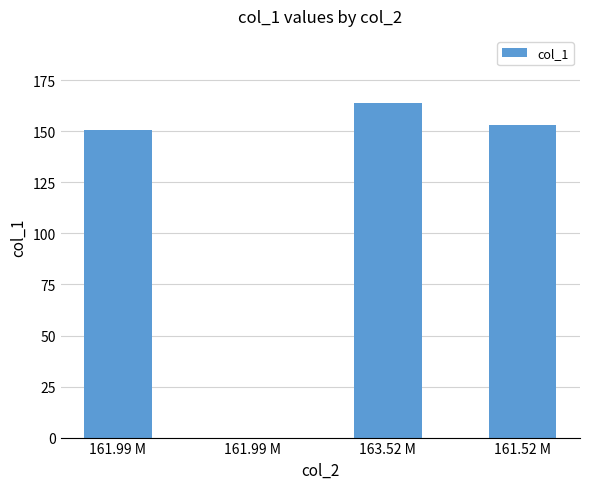

Count the number of data series in this chart.

1